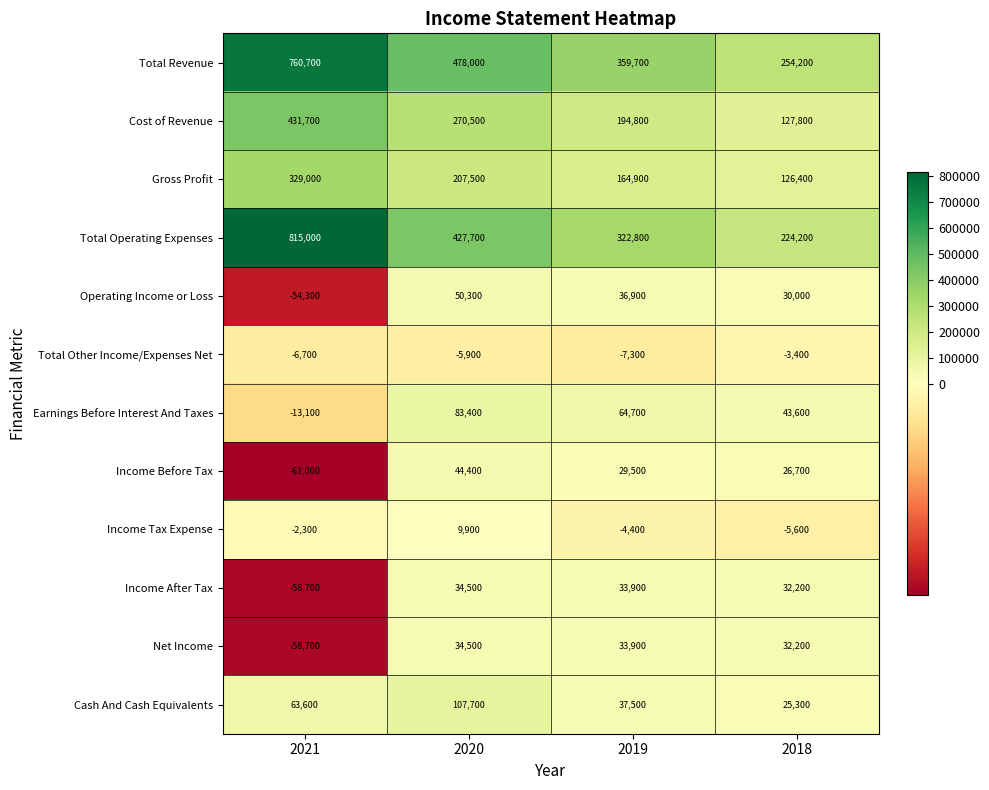

At which label does Total Operating Expenses reach its peak?

2021